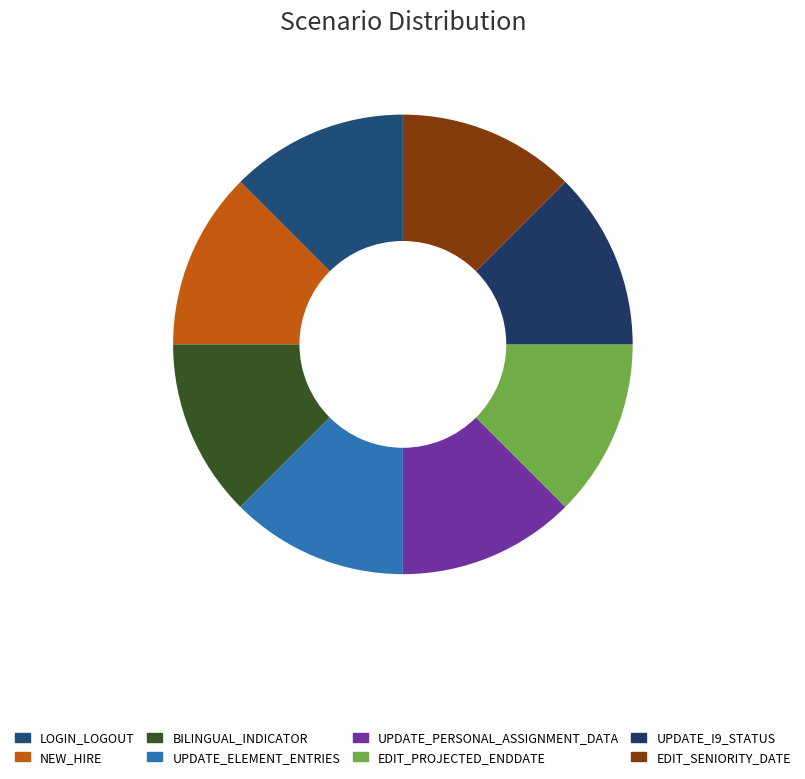

Rank the categories by value from lowest to highest.

LOGIN_LOGOUT, NEW_HIRE, BILINGUAL_INDICATOR, UPDATE_ELEMENT_ENTRIES, UPDATE_PERSONAL_ASSIGNMENT_DATA, EDIT_PROJECTED_ENDDATE, EDIT_SENIORITY_DATE, UPDATE_I9_STATUS